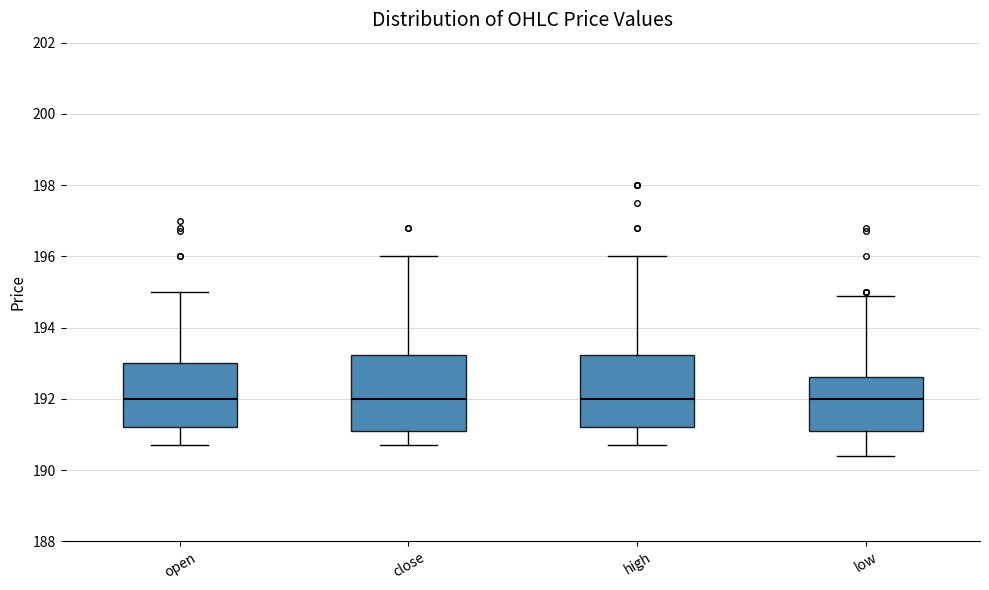

Reading left to right, transcribe this box plot: for each box, give where its median line is, the range the box spans, and where its two whiskers end, as read against the y-axis. The values are not printed on the chart, so give them approximately, as read against the axis.

open: median 192.0, box 191.2 to 193.0, whiskers 190.8 to 195.0
close: median 192.0, box 191.2 to 193.2, whiskers 190.8 to 196.0
high: median 192.0, box 191.2 to 193.2, whiskers 190.8 to 196.0
low: median 192.0, box 191.2 to 192.6, whiskers 190.4 to 195.0